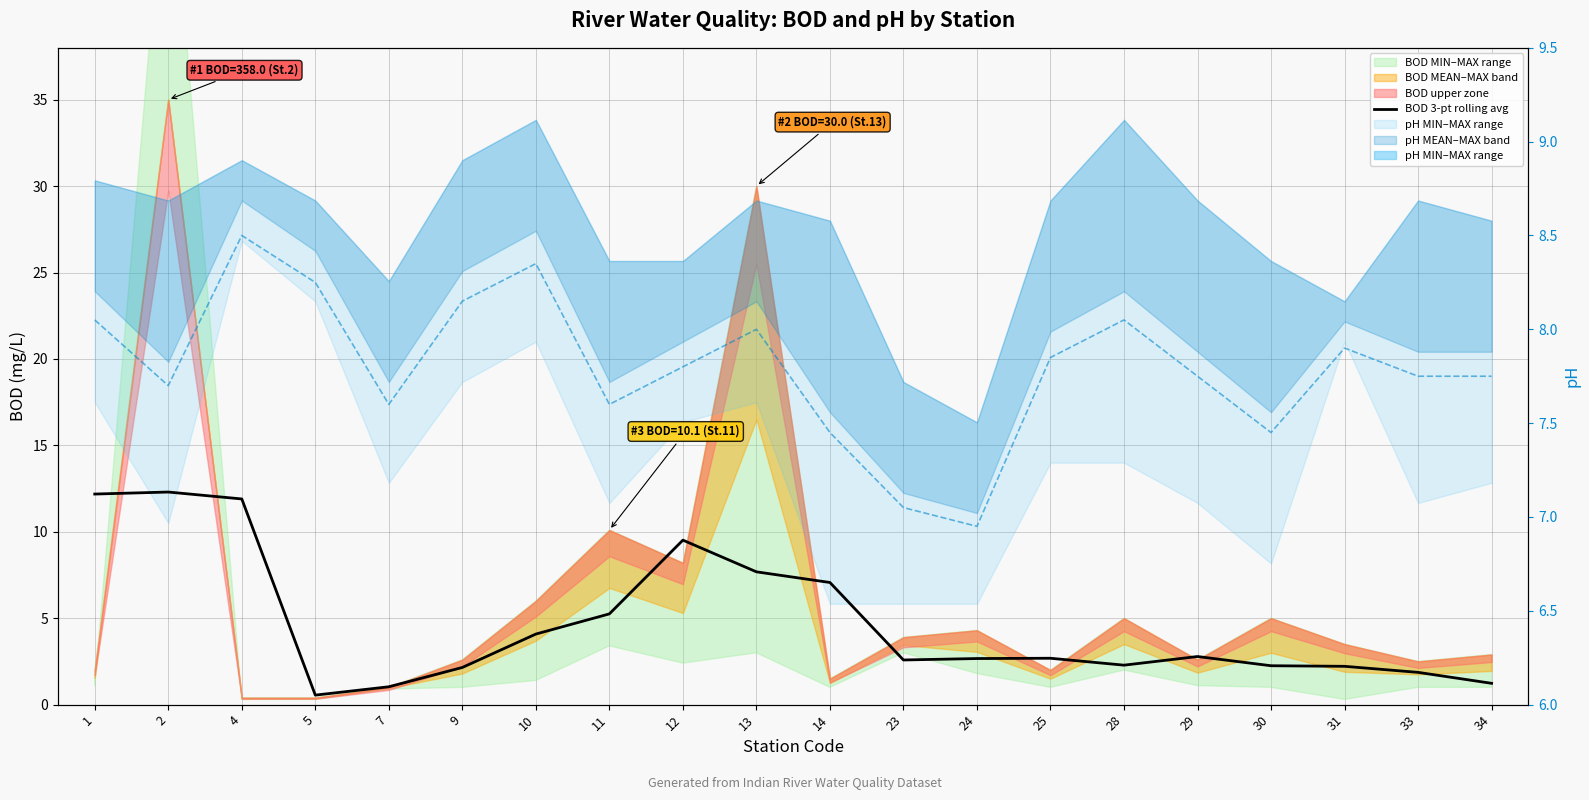

Rank the categories by value from highest to lowest.

2, 1, 4, 12, 13, 14, 11, 10, 29, 25, 24, 23, 28, 30, 31, 9, 33, 34, 7, 5